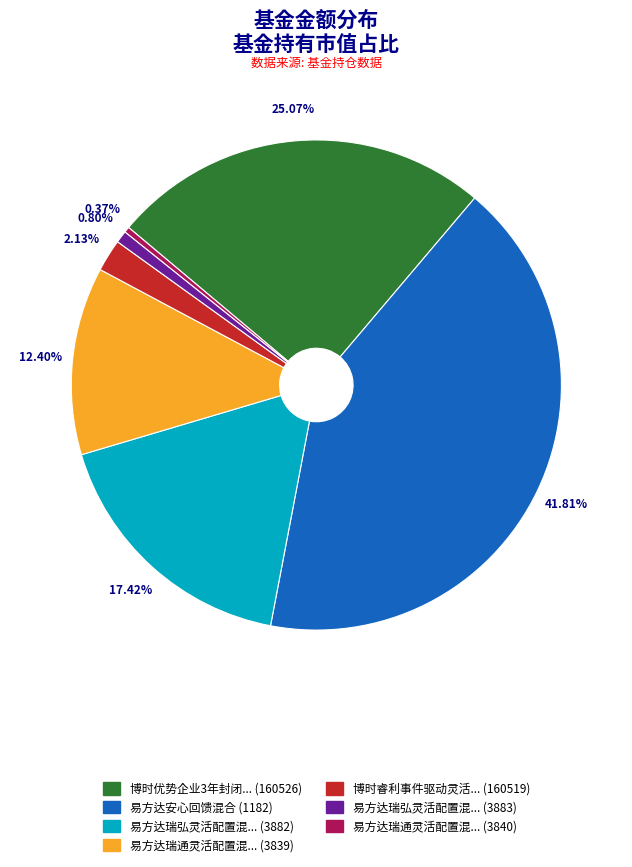

Count the number of slices in the pie.

7